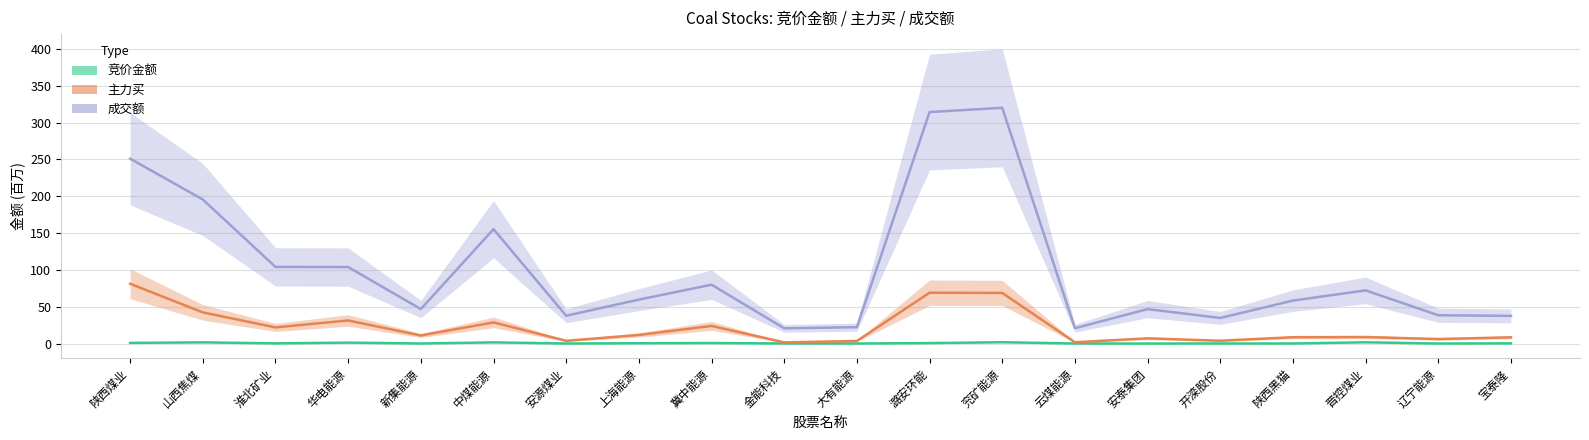

True or false: 成交额 and 主力买 intersect in this chart.

False